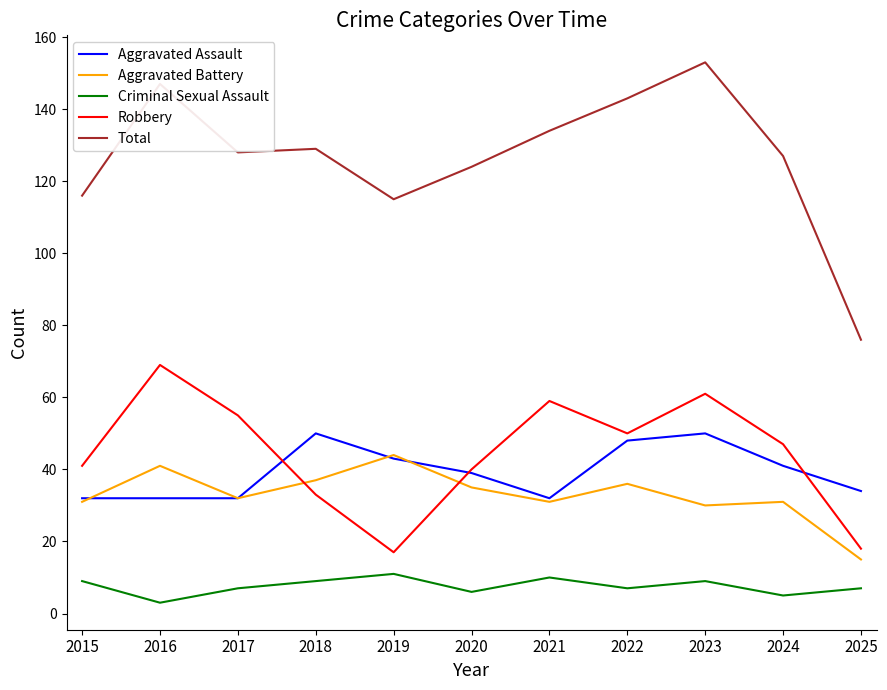

Reading left to right, what are all the values shown in this chart?

Aggravated Assault: 32	32	32	50	43	39	32	48	50	41	34
Aggravated Battery: 31	41	32	37	44	35	31	36	30	31	15
Criminal Sexual Assault: 9	3	7	9	11	6	10	7	9	5	7
Robbery: 41	69	55	33	17	40	59	50	61	47	18
Total: 116	147	128	129	115	124	134	143	153	127	76